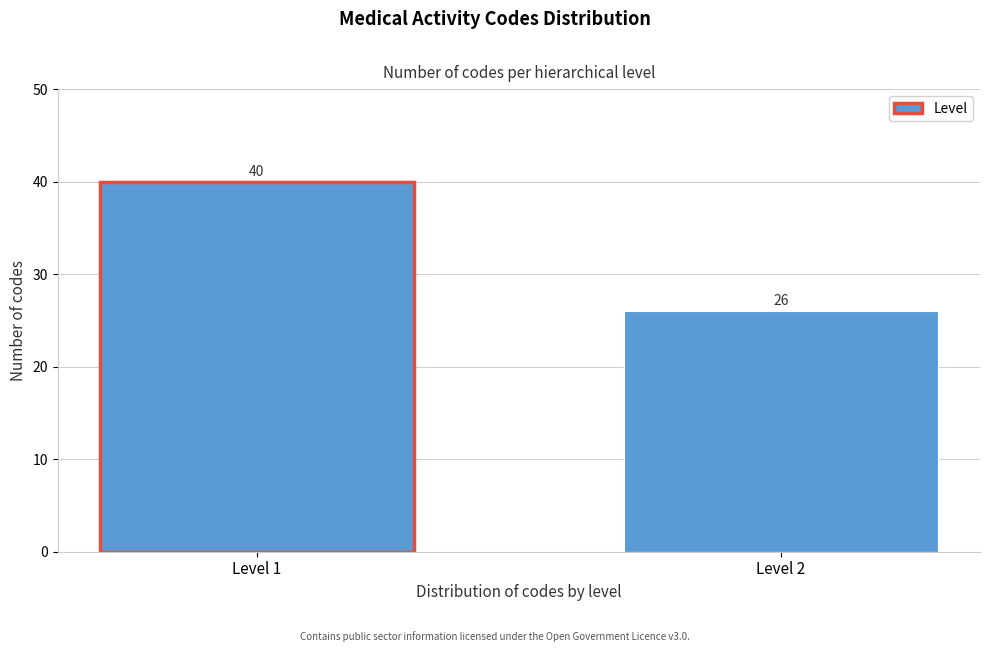

Reading right to left, transcribe all the data shown in this chart.

26	40